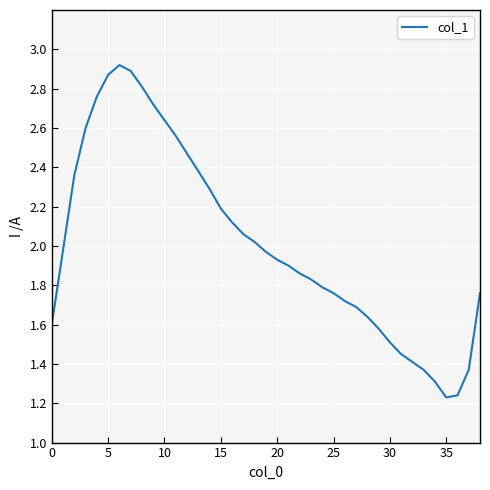

What is the difference between the maximum and minimum values?

1.7